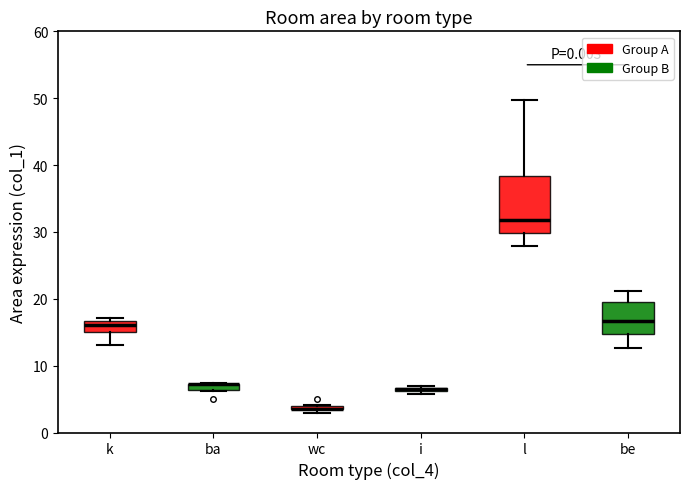

Where is the upper edge of the box for ba on the y-axis? The values are not printed on the chart, so give them approximately, as read against the axis.

7